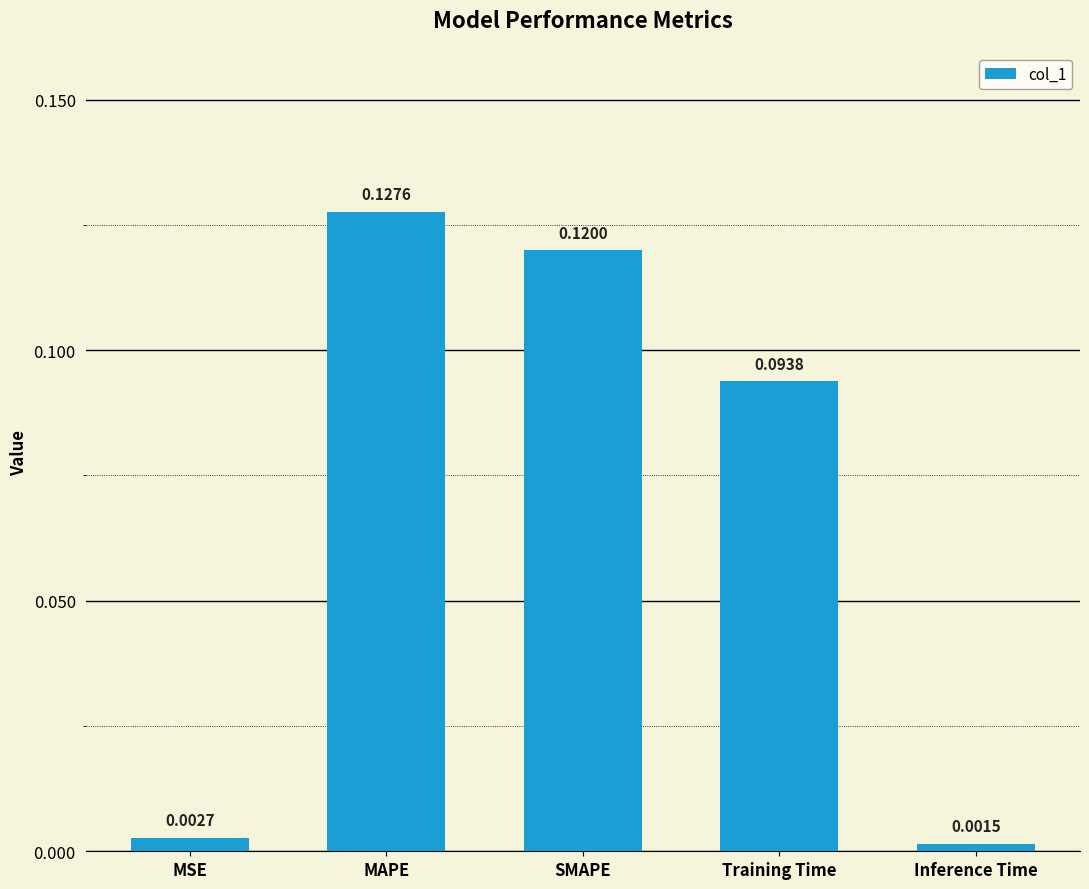

What is the sum of all values?

0.3